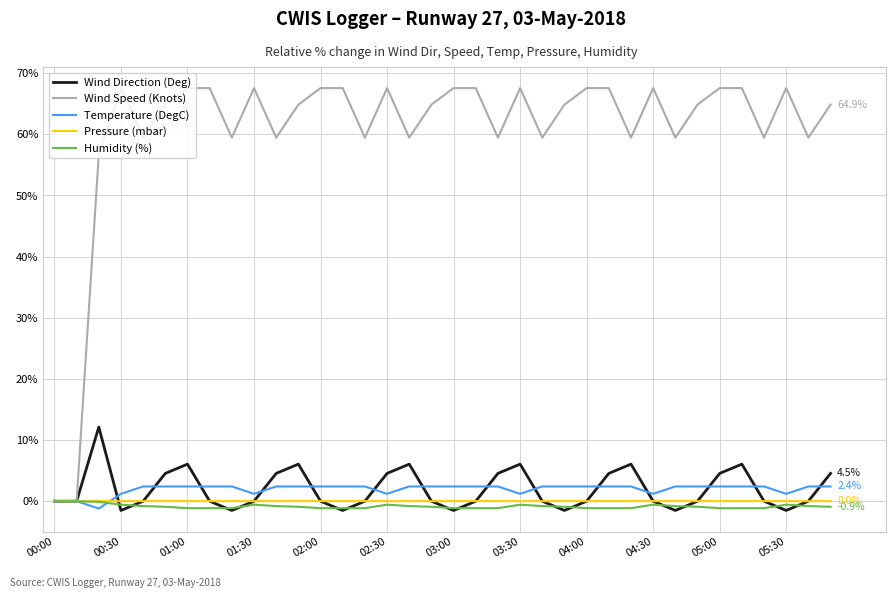

Which series has the widest spread of values?

Wind Speed (Knots)